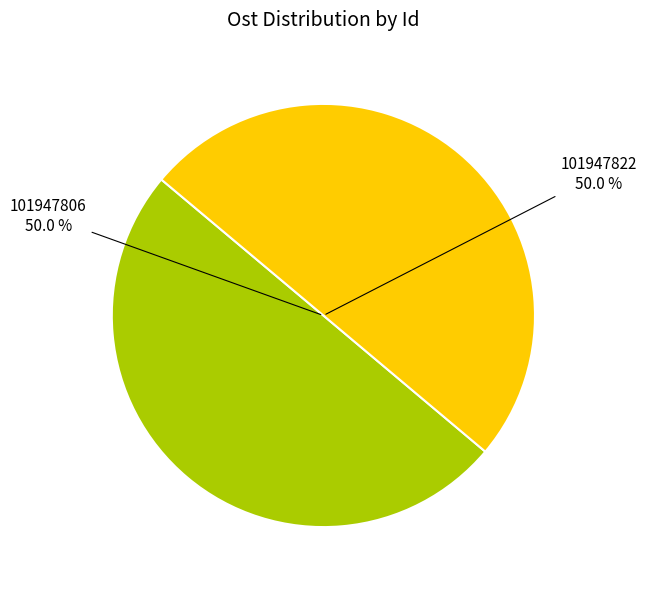

To the nearest percent, what is the combined percentage of 101947822 and 101947806?

100%